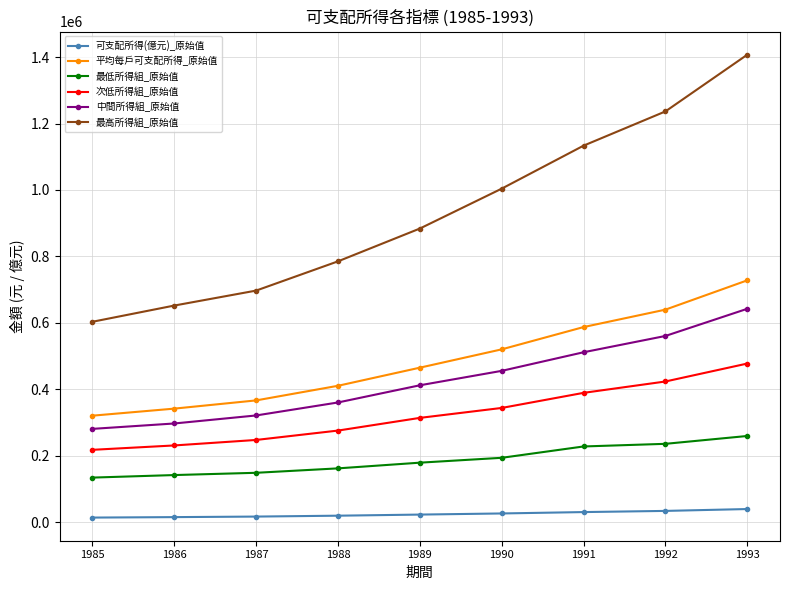

What are all the series names shown in the legend?

可支配所得(億元)_原始值, 平均每戶可支配所得_原始值, 最低所得組_原始值, 次低所得組_原始值, 中間所得組_原始值, 最高所得組_原始值